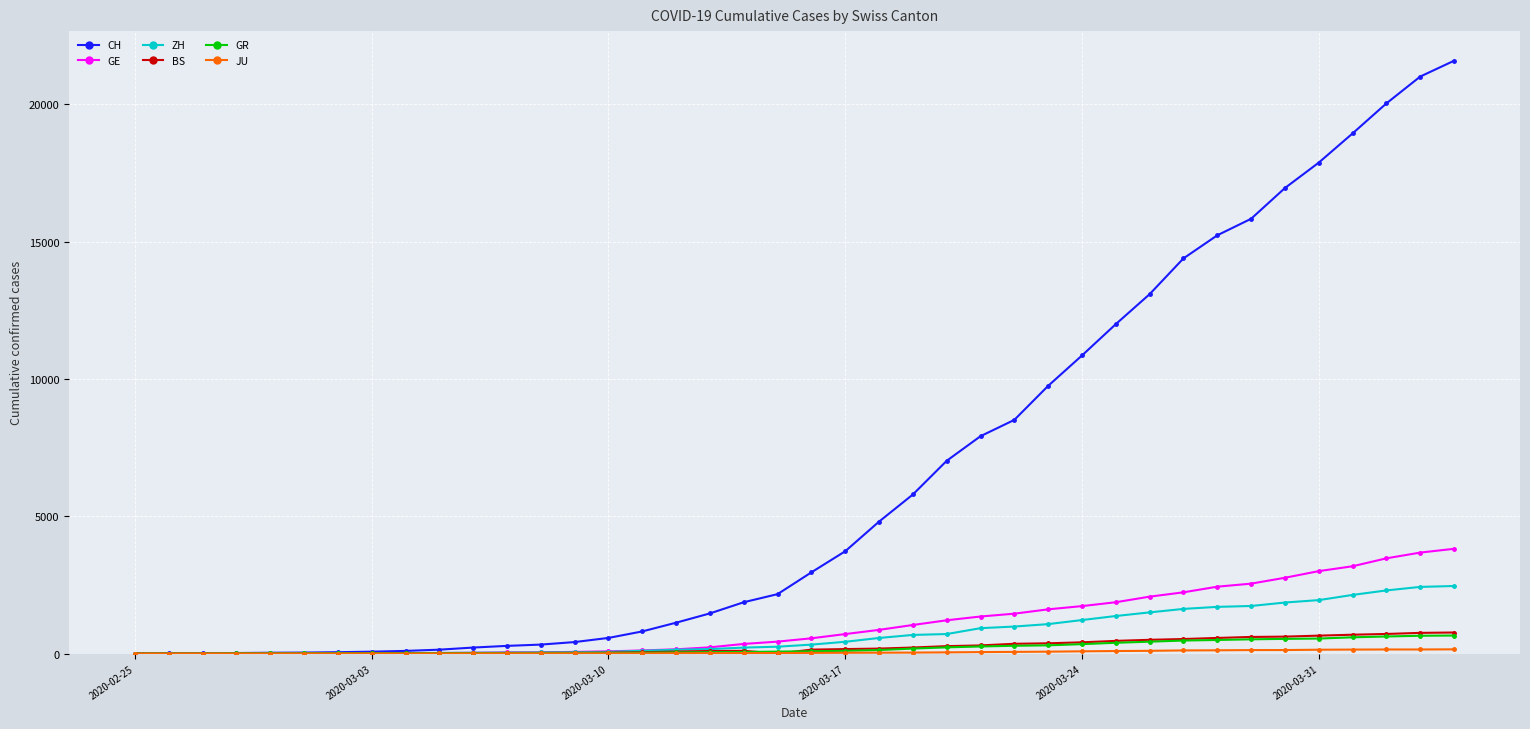

Which series has the largest total across all categories?

CH